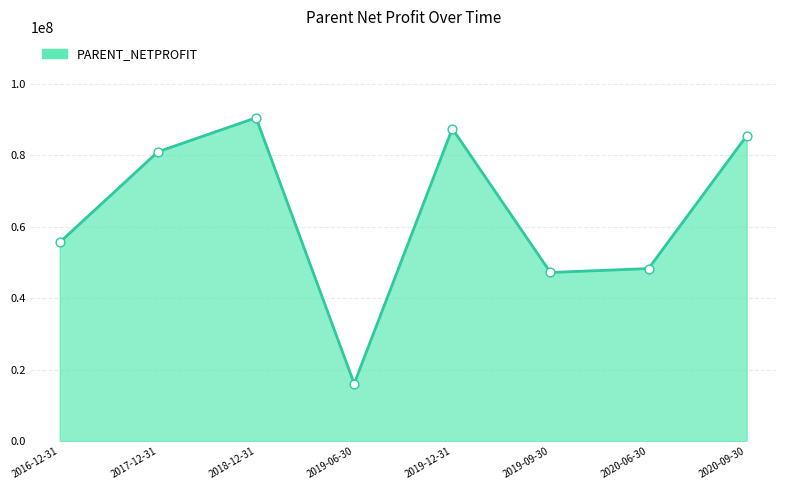

What is the ratio of the value at 2020-09-30 to the value at 2019-06-30?

5.3